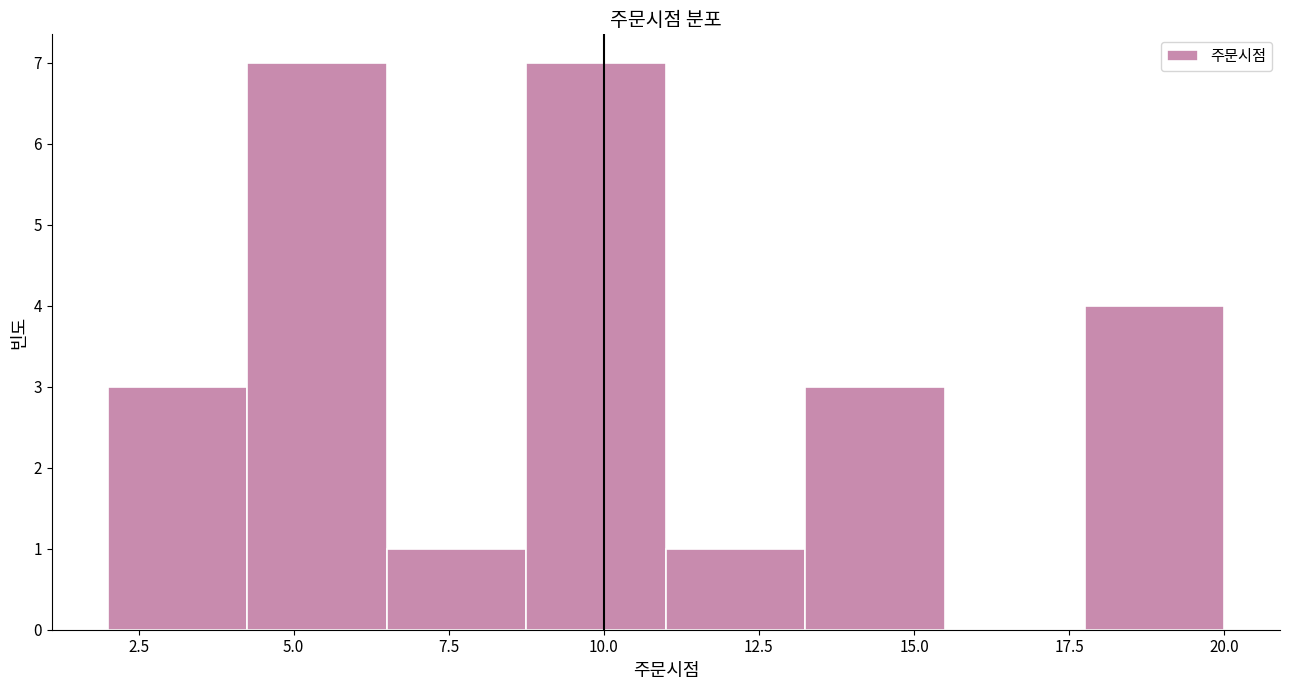

Reading left to right, list every bar in this chart as the range it spans on the x-axis followed by its height. Neither the bar edges nor the heights are printed on the chart, so give them approximately, as read against the axes.

2.00 to 4.25: 3
4.25 to 6.50: 7
6.50 to 8.75: 1
8.75 to 11.00: 7
11.00 to 13.25: 1
13.25 to 15.50: 3
15.50 to 17.75: 0
17.75 to 20.00: 4